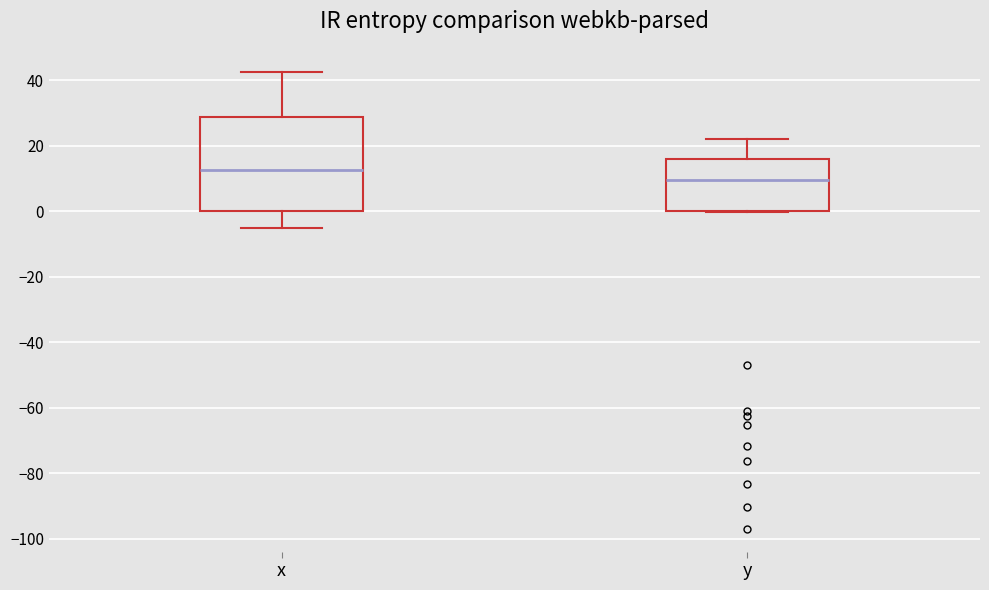

Which box has the lowest median line?

y